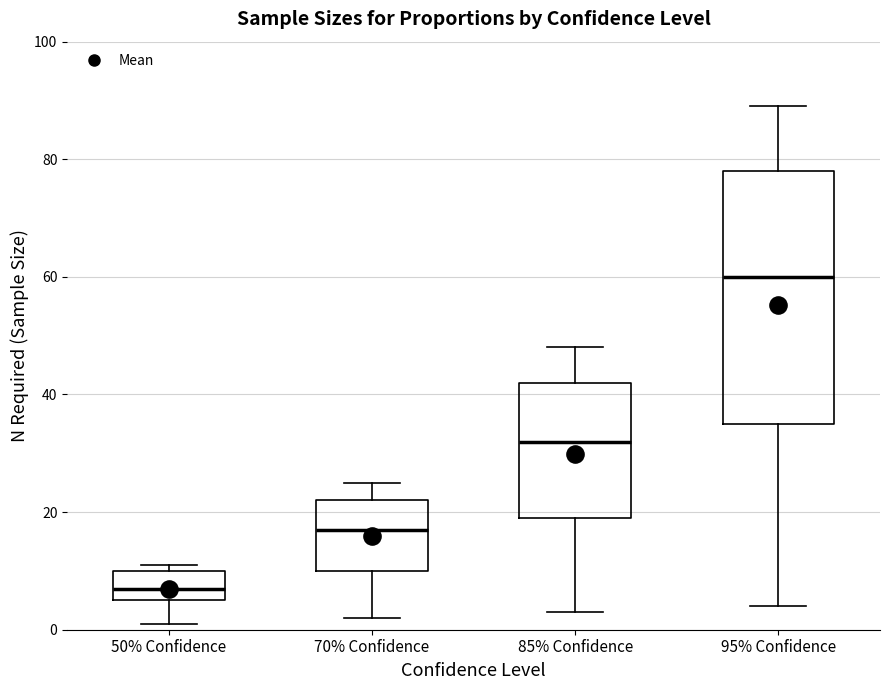

Where is the lower edge of the box for 85% Confidence on the y-axis? The values are not printed on the chart, so give them approximately, as read against the axis.

20